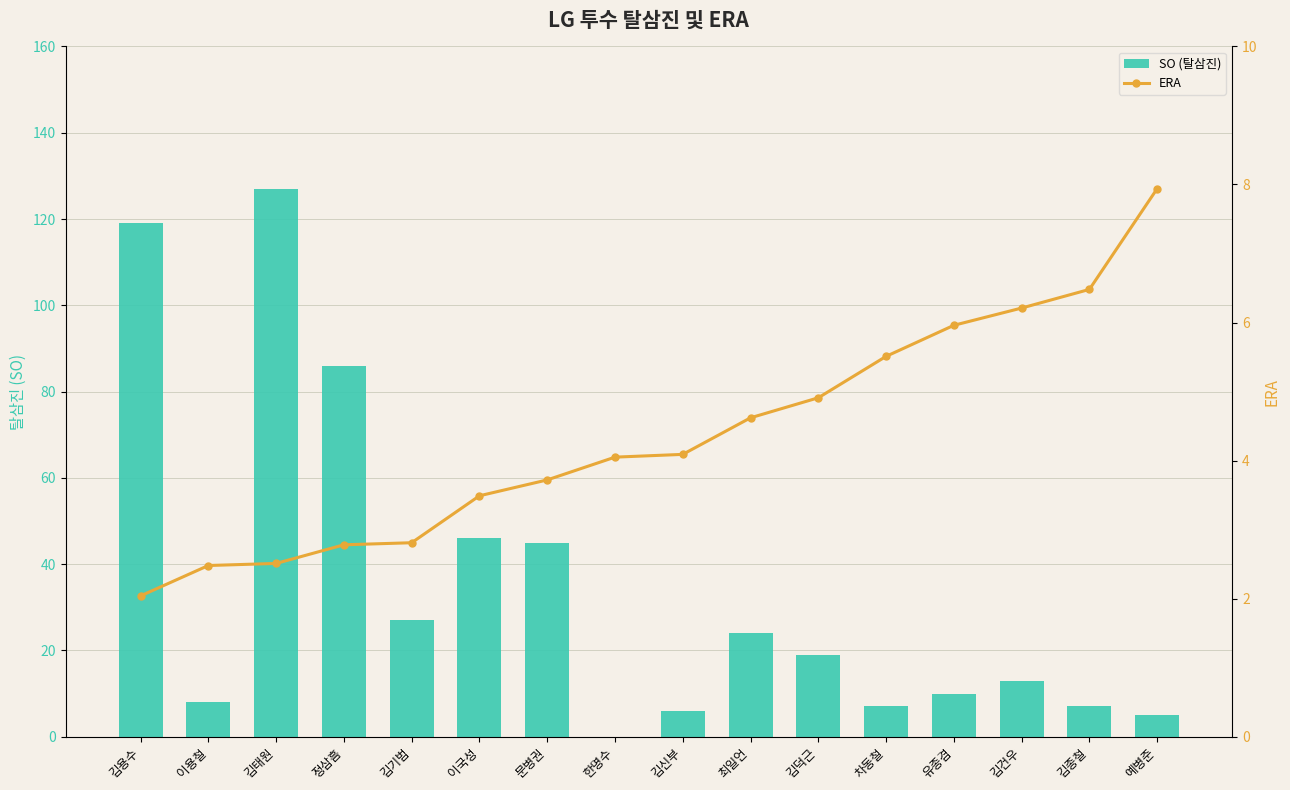

Which series has the largest range (max minus min)?

SO (탈삼진)